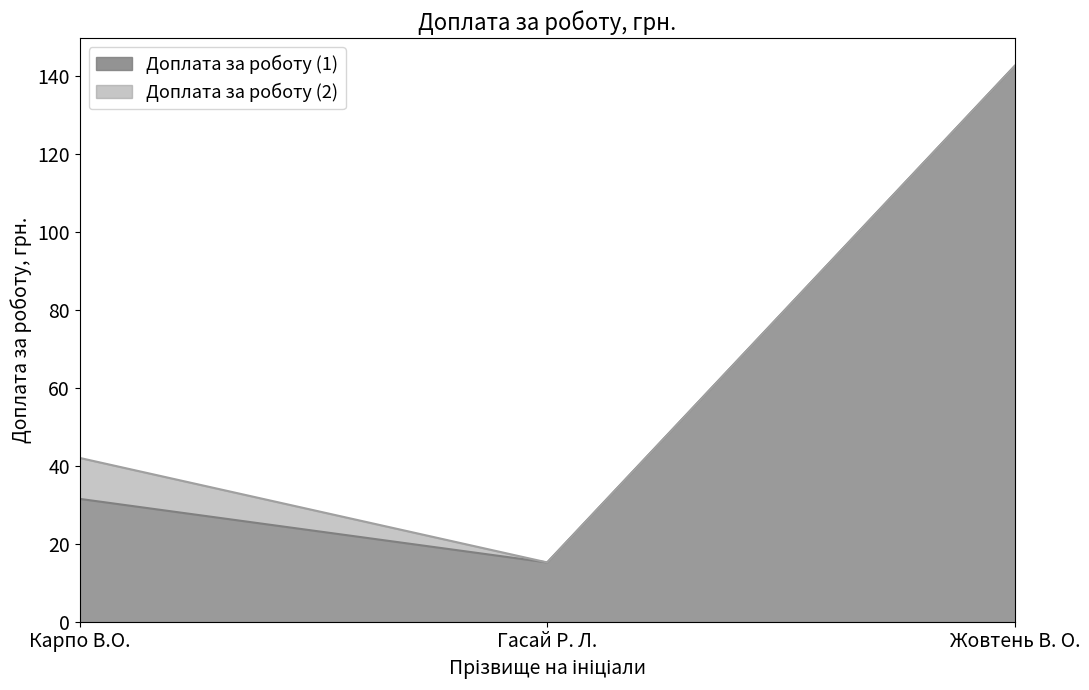

At which label does Доплата за роботу (1) reach its minimum?

Гасай Р. Л.